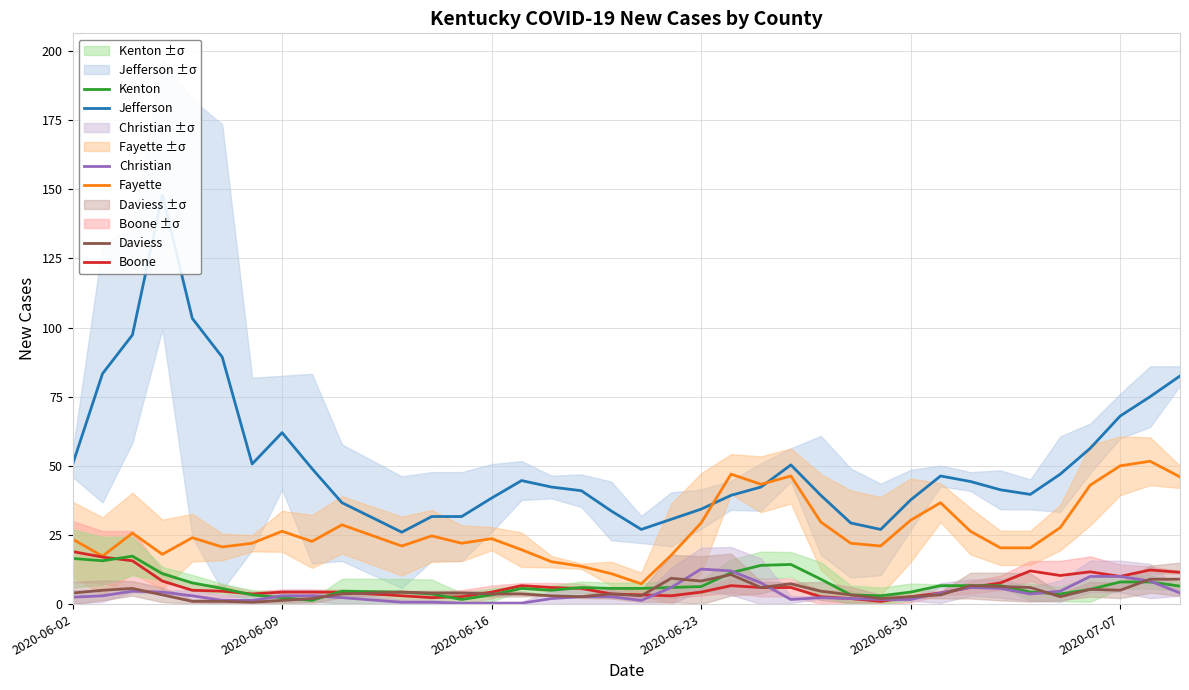

True or false: Christian and Fayette cross at least once.

False